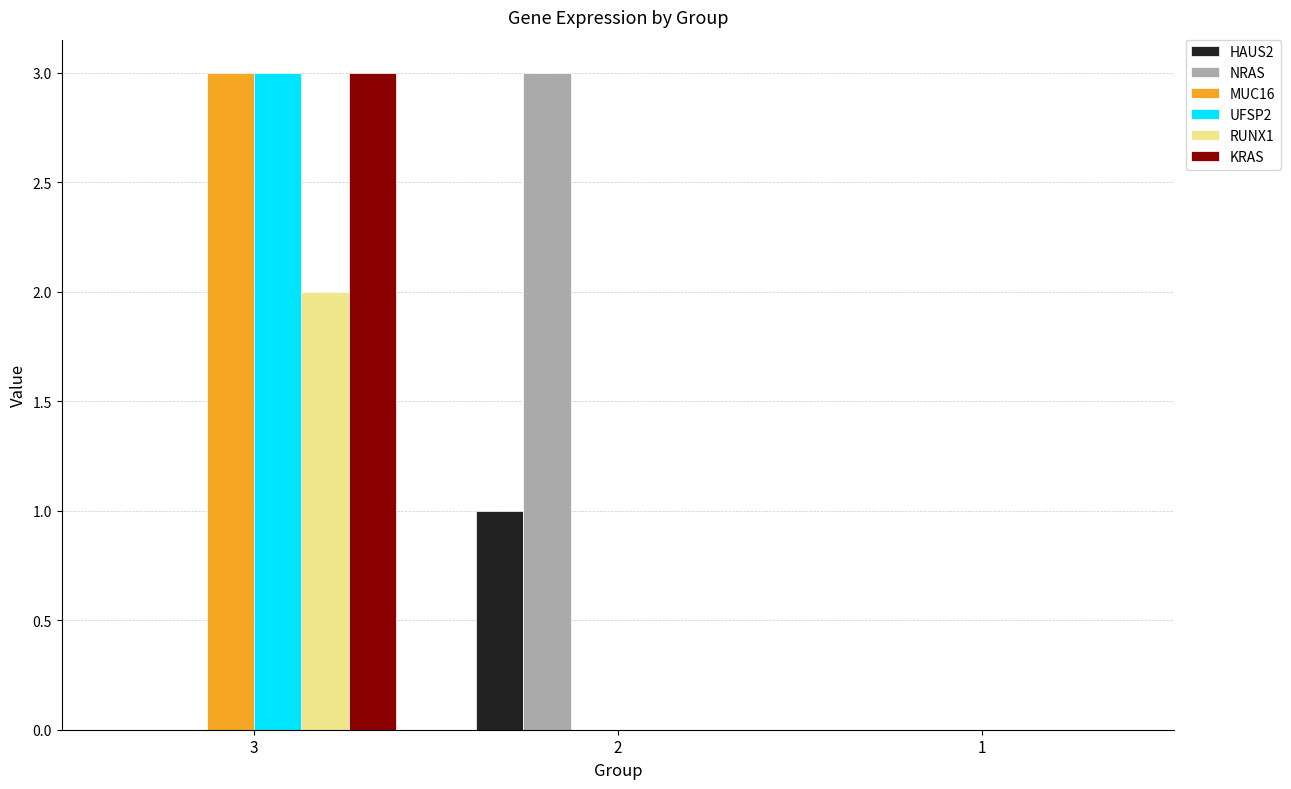

What is the total value across all series at 2?

4